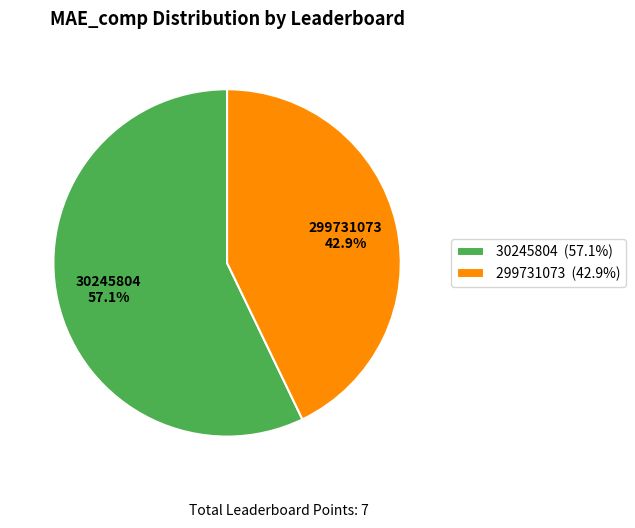

To the nearest percent, what is the difference between the 299731073 and 30245804 slice percentages?

14%